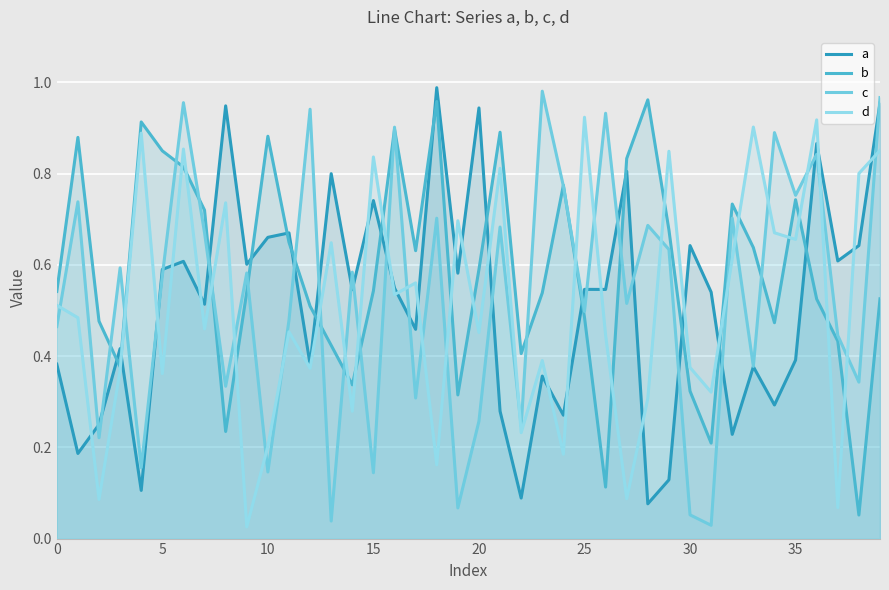

True or false: d has more than 2 interior local peaks.

True